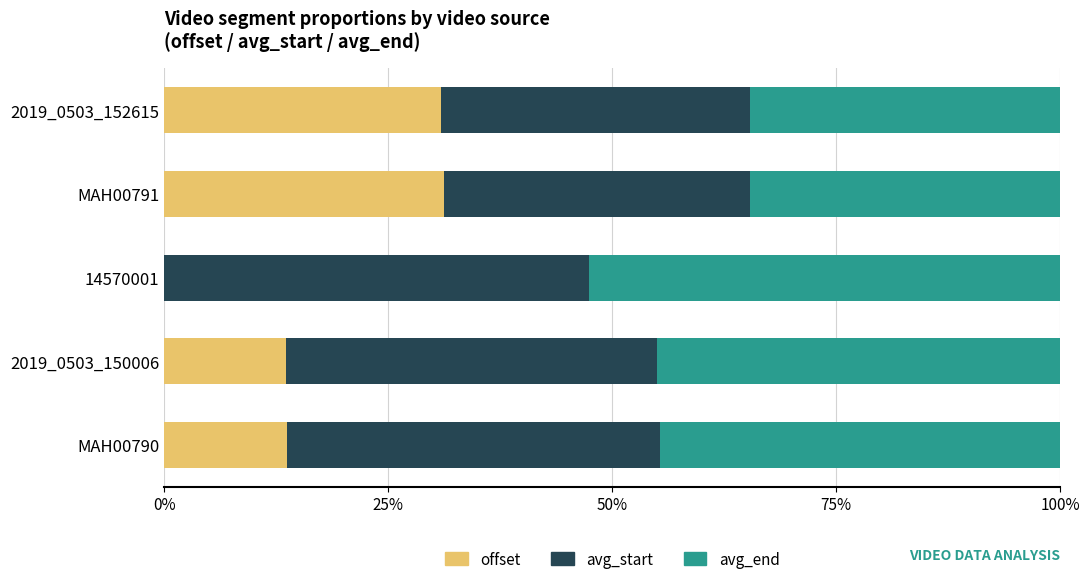

Is it true that offset equals 16.6 at MAH00791?

False